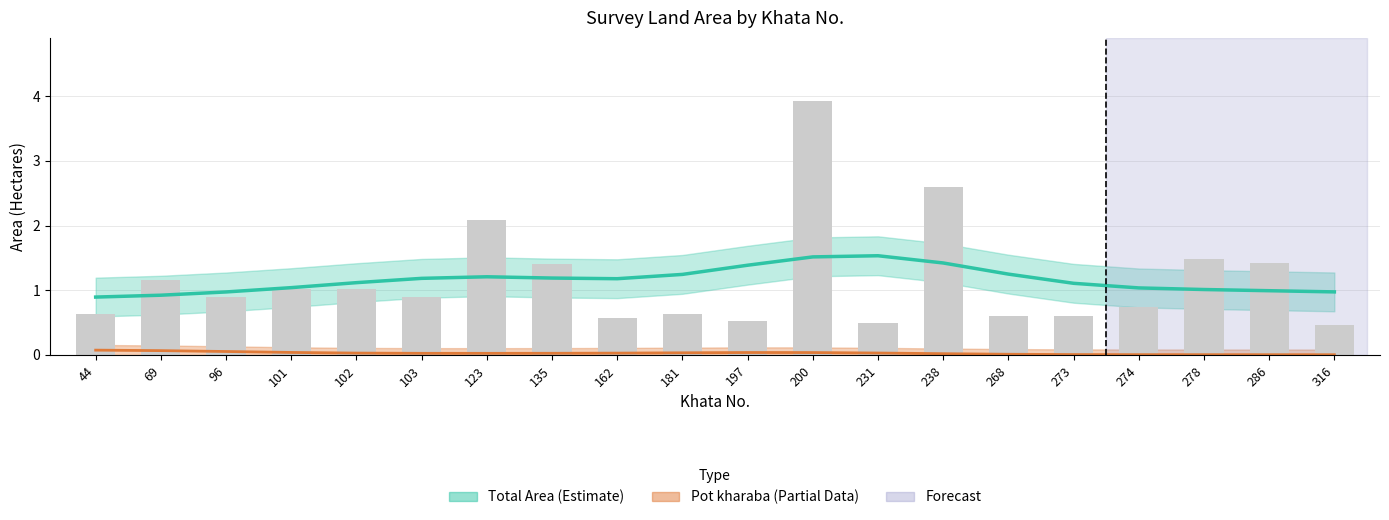

Reading left to right, transcribe all the data shown in this chart.

44=0.6	69=1.2	96=0.9	101=1.0	102=1.0	103=0.9	123=2.1	135=1.4	162=0.6	181=0.6	197=0.5	200=3.9	231=0.5	238=2.6	268=0.6	273=0.6	274=0.7	278=1.5	286=1.4	316=0.5